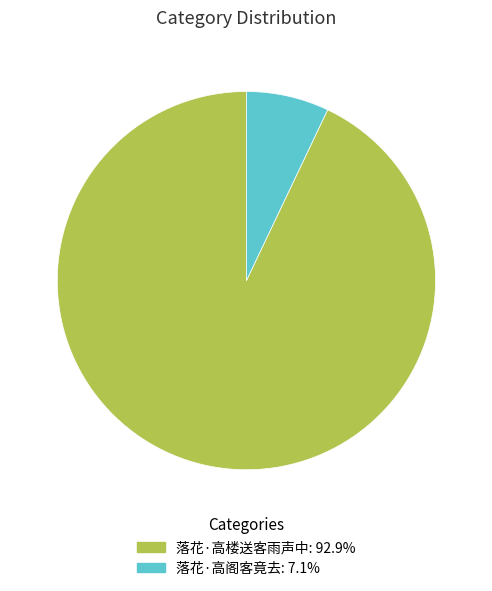

Combined, do 落花·高阁客竟去 and 落花·高楼送客雨声中 account for over 50%?

Yes